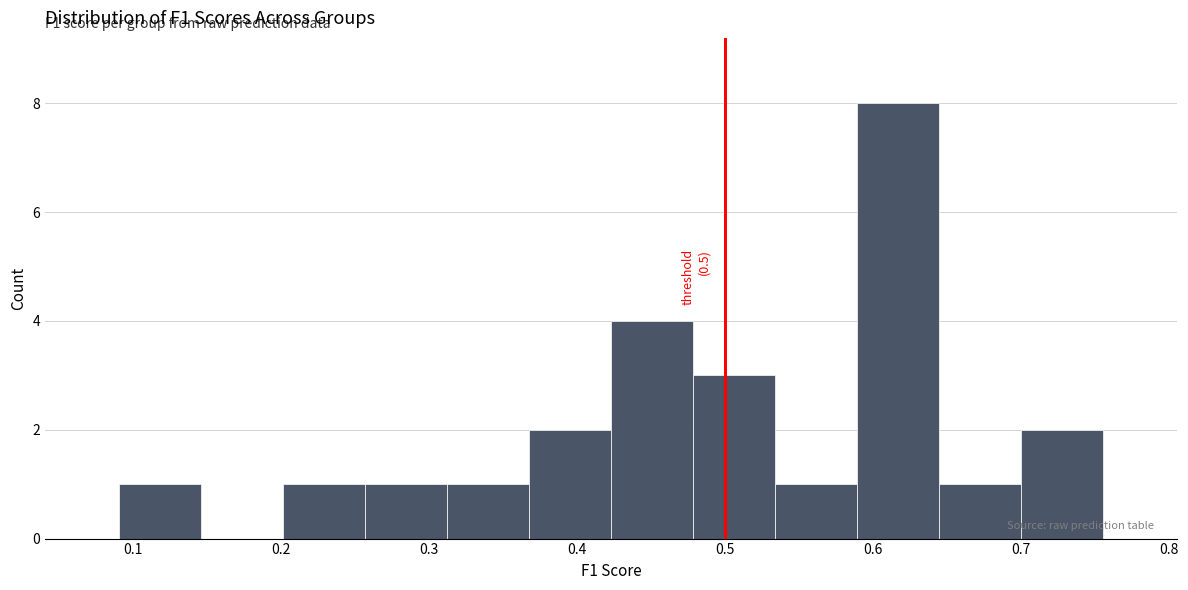

Which range on the x-axis has the tallest bar?

0.59 to 0.64